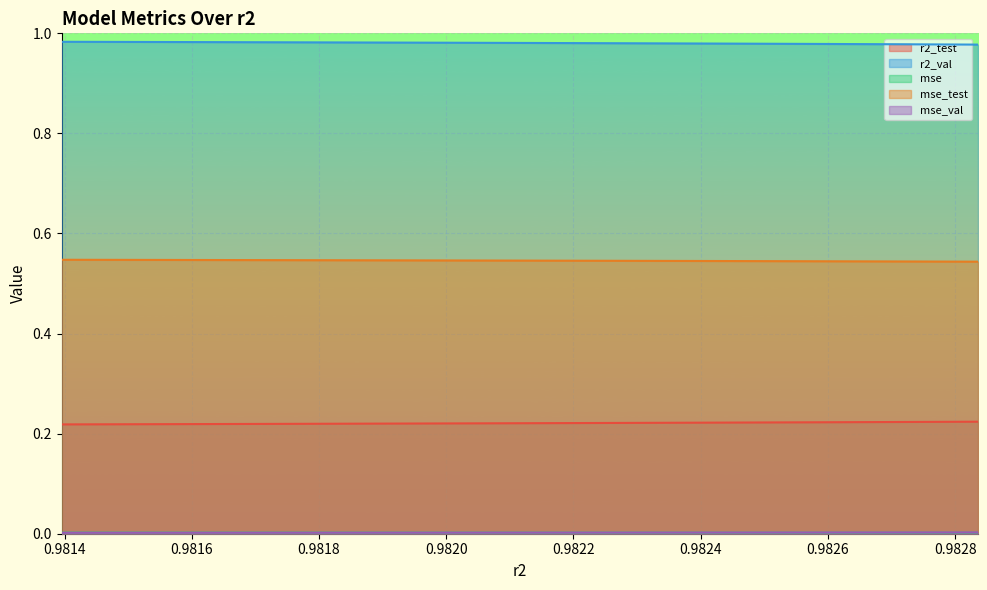

Which series has the largest total across all categories?

r2_val